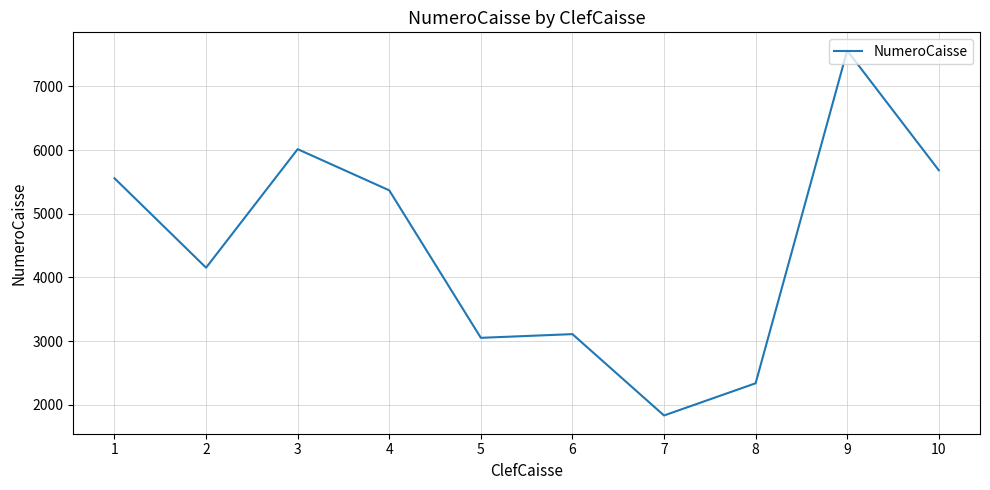

Which label corresponds to the smallest value in the chart?

7